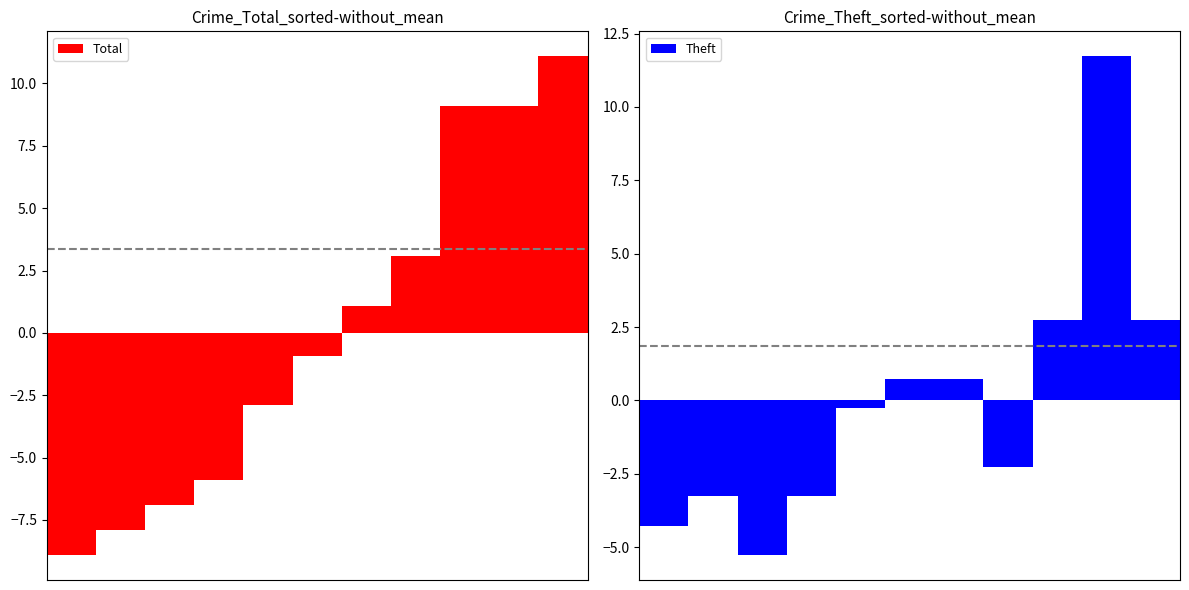

List the labels in order of Theft value, smallest first.

2, 0, 1, 3, 7, 4, 5, 6, 8, 10, 9